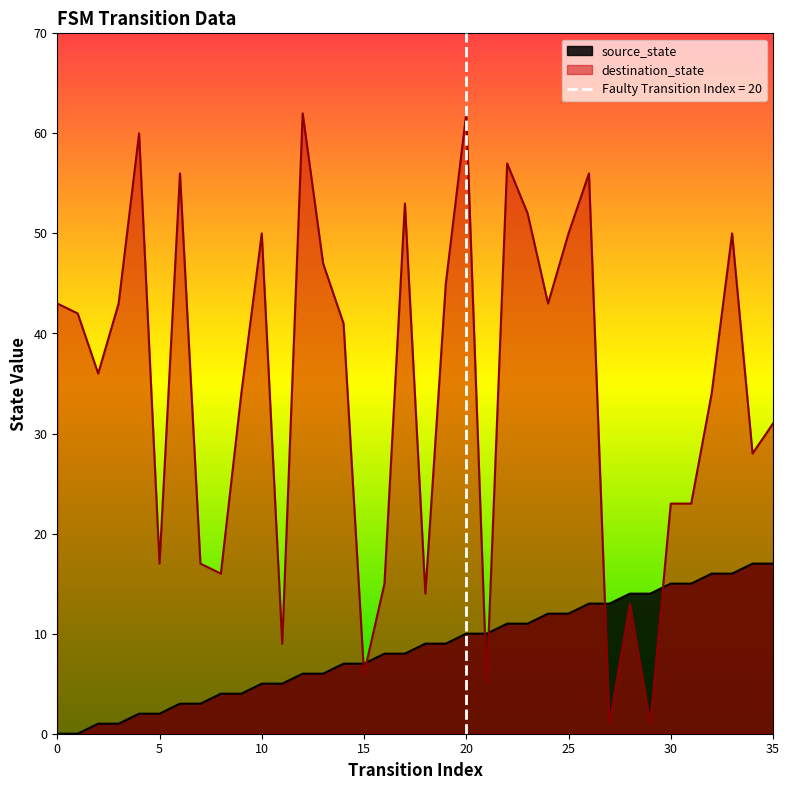

Is it true that source_state equals 6 at 12?

True